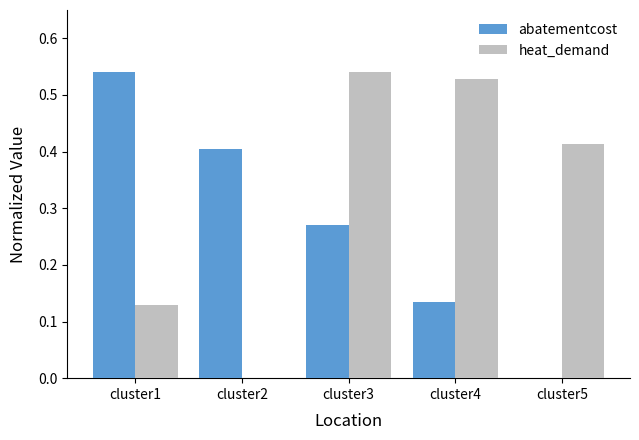

What is the sum of the abatementcost values at cluster3 and cluster2?

0.7